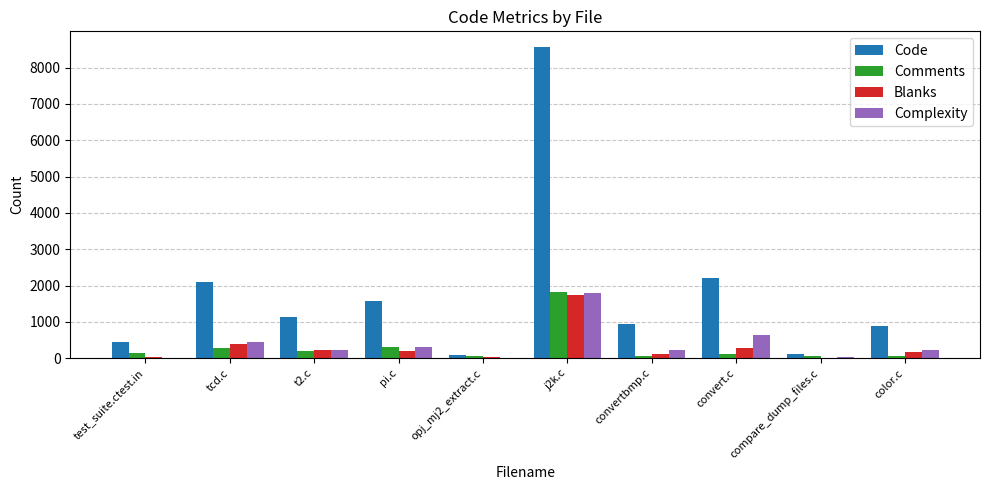

Which label corresponds to the largest value in the chart?

j2k.c